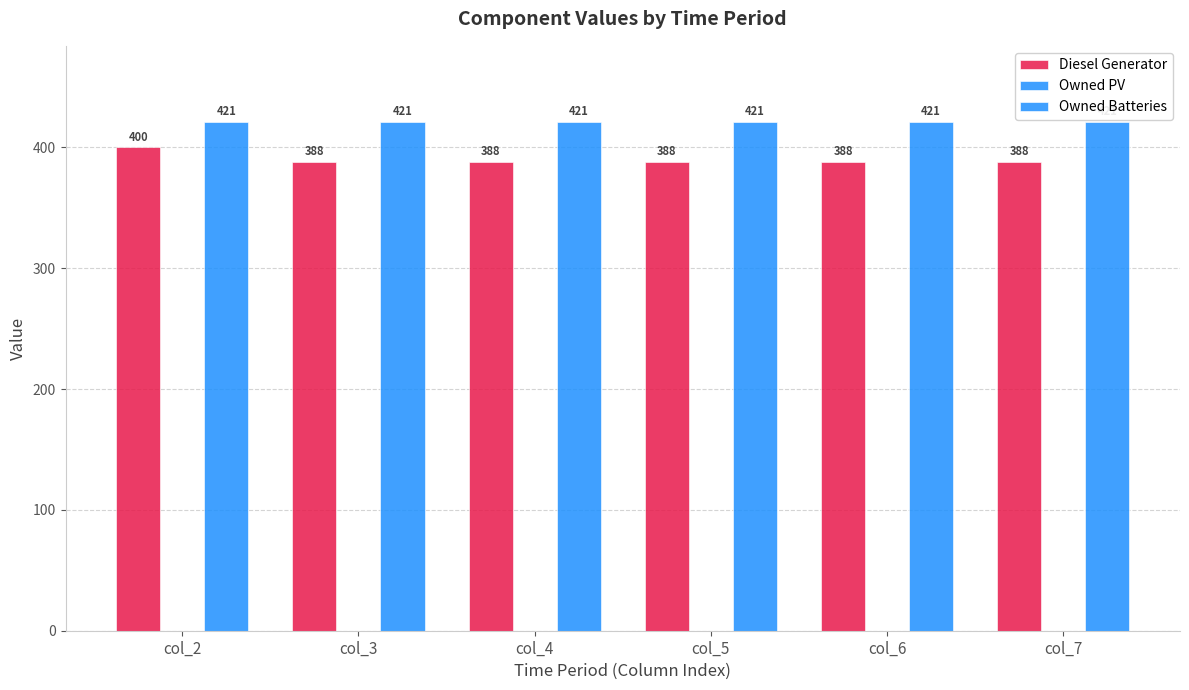

Reading left to right, extract all data points from this chart.

Diesel Generator: 400	388	388	388	388	388
Owned PV: 0	0	0	0	0	0
Owned Batteries: 421	421	421	421	421	421